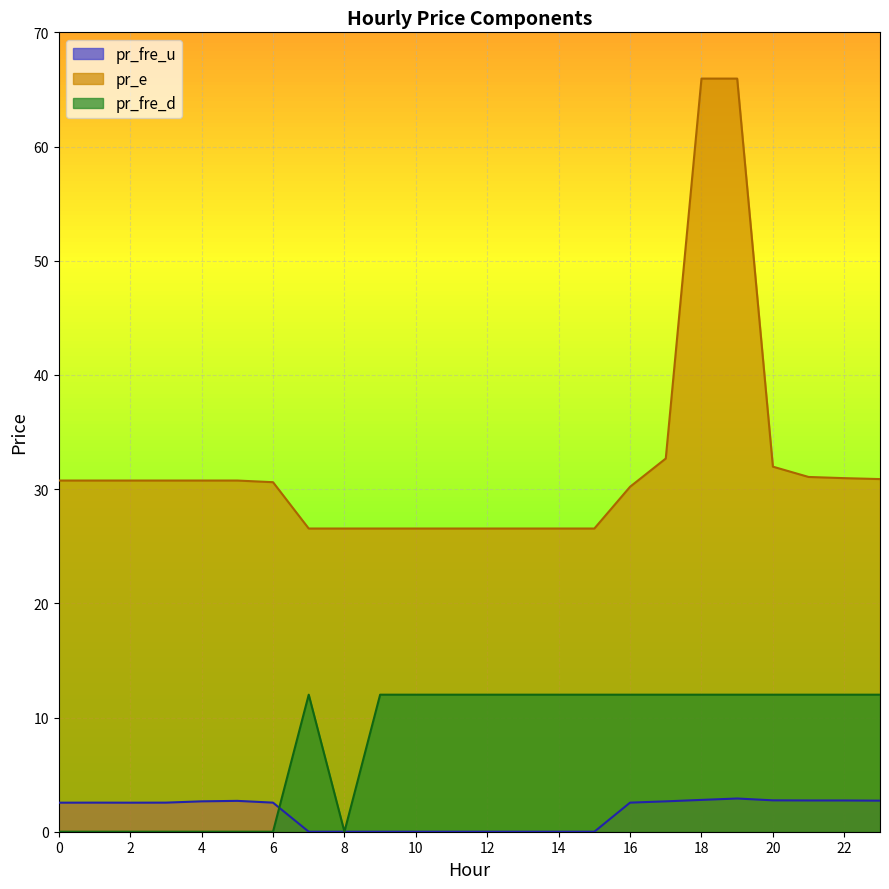

What is the difference between the highest and lowest values at 0?

30.8